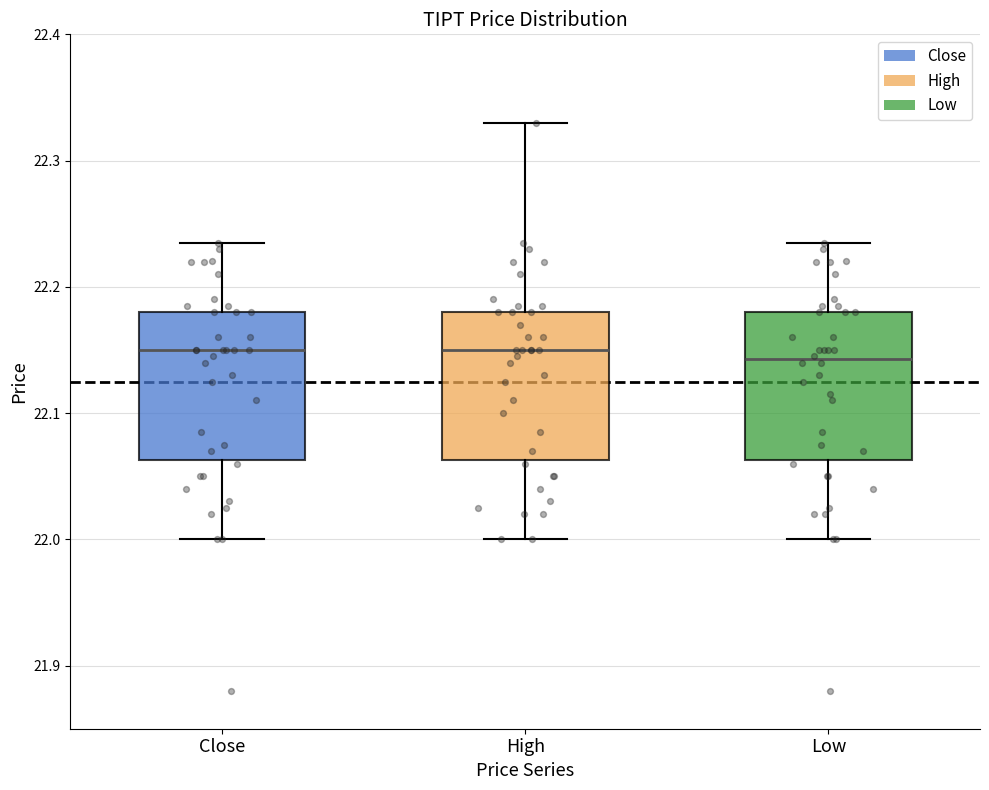

Where is the upper edge of the box for Low on the y-axis? The values are not printed on the chart, so give them approximately, as read against the axis.

22.18